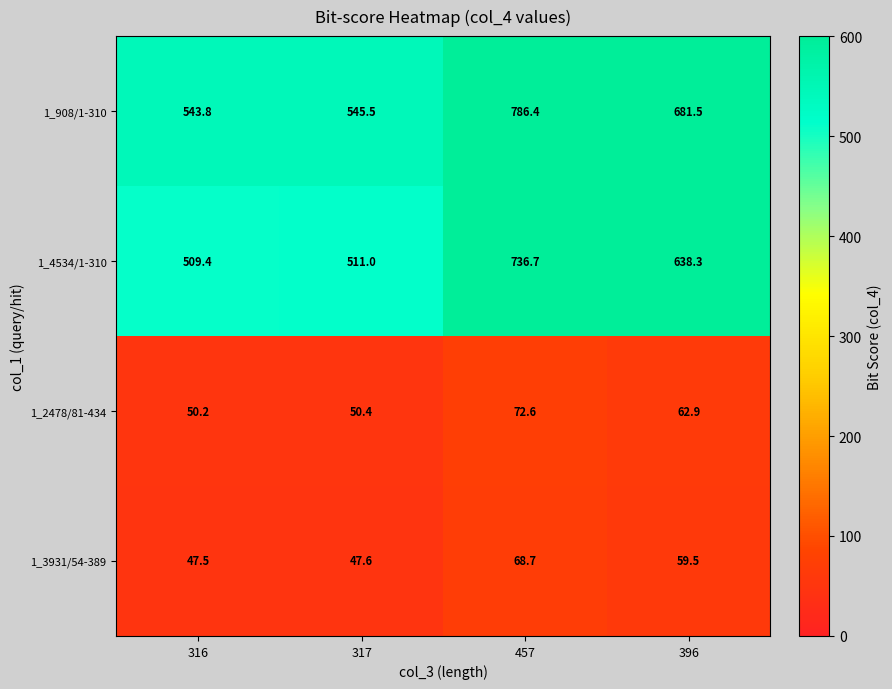

Which series has the largest total across all categories?

1_908/1-310